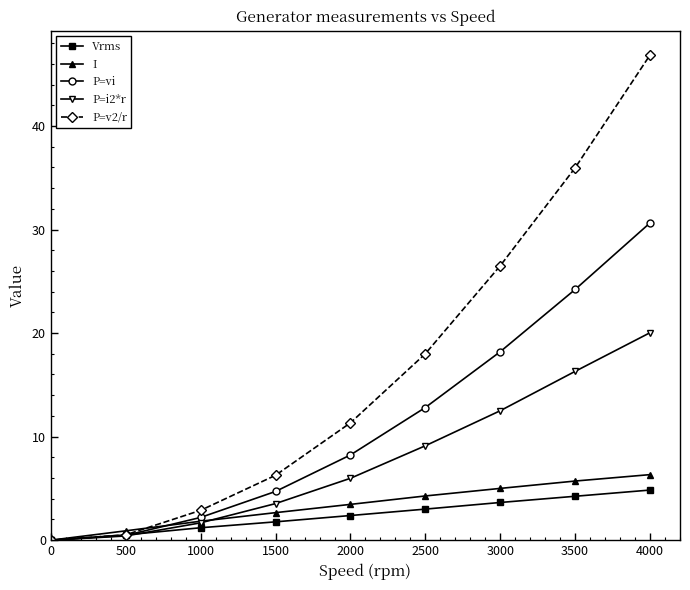

List the labels in order of P=i2*r value, smallest first.

0, 500, 1000, 1500, 2000, 2500, 3000, 3500, 4000